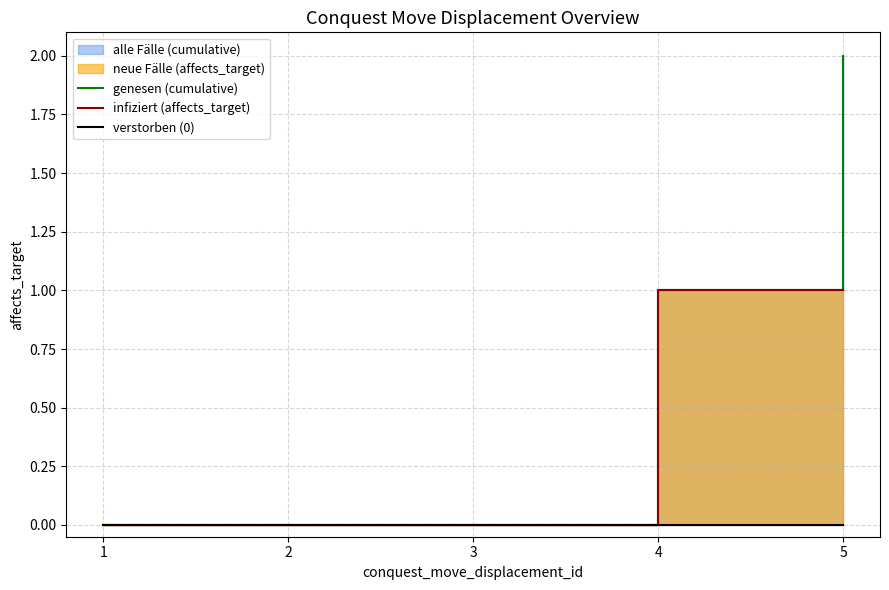

Rank the categories by verstorben (0) value from lowest to highest.

1, 2, 3, 4, 5